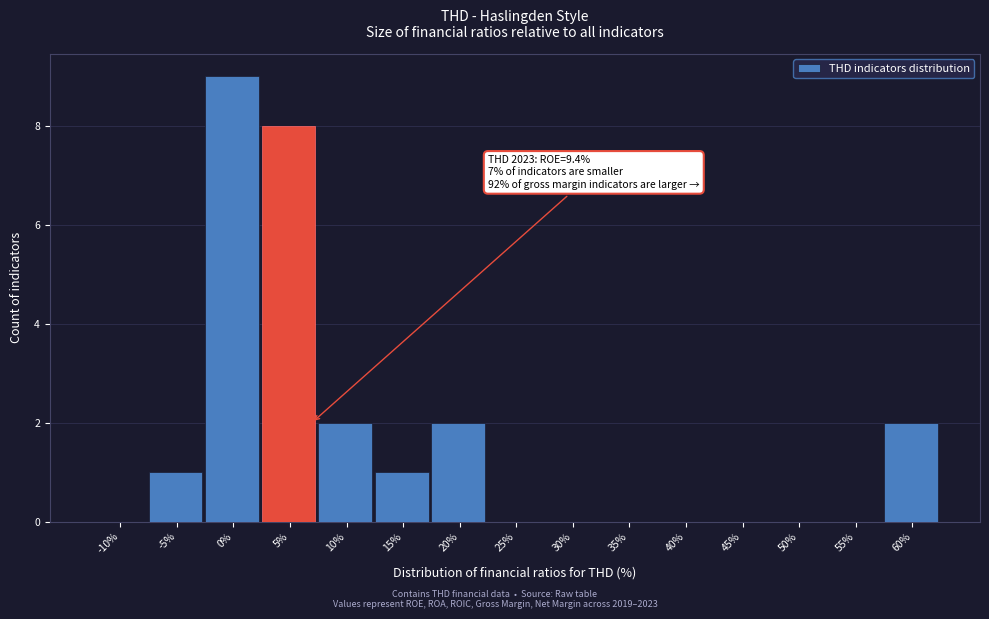

Reading left to right, list all the values displayed in this chart.

-10%=0	-5%=1	0%=9	5%=8	10%=2	15%=1	20%=2	25%=0	30%=0	35%=0	40%=0	45%=0	50%=0	55%=0	60%=2